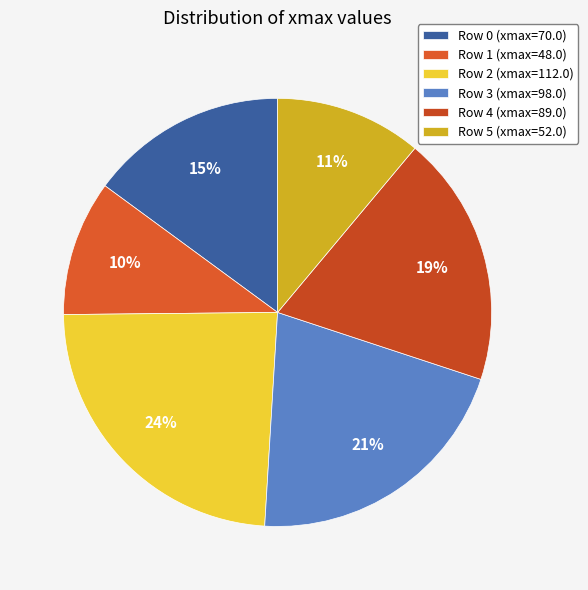

What percentage is the Row 3 slice, to the nearest percent?

21%